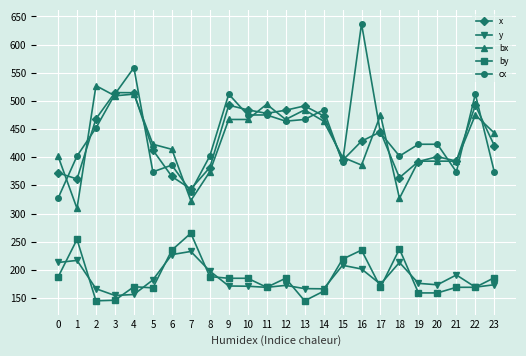

What is the difference between the maximum and minimum values in the x series?

171.3